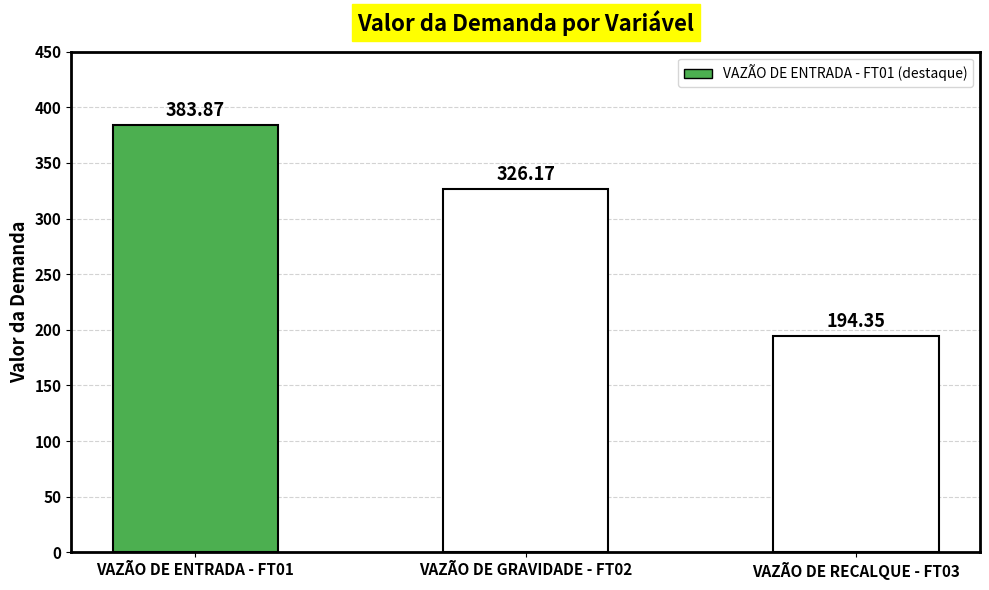

What is the approximate value at VAZÃO DE ENTRADA - FT01?

383.9